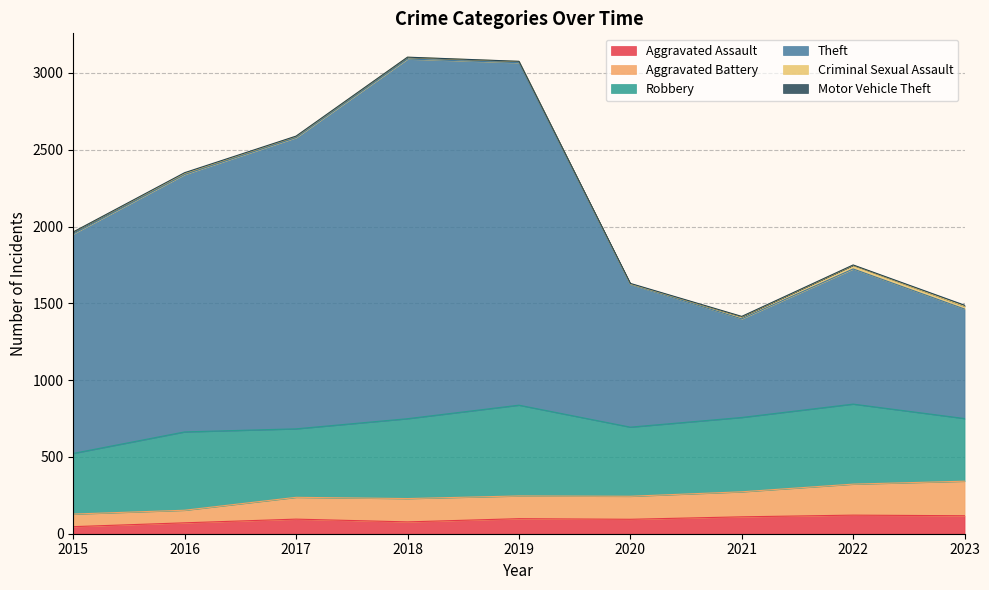

What is the difference between the highest and lowest values at 2022?

1603